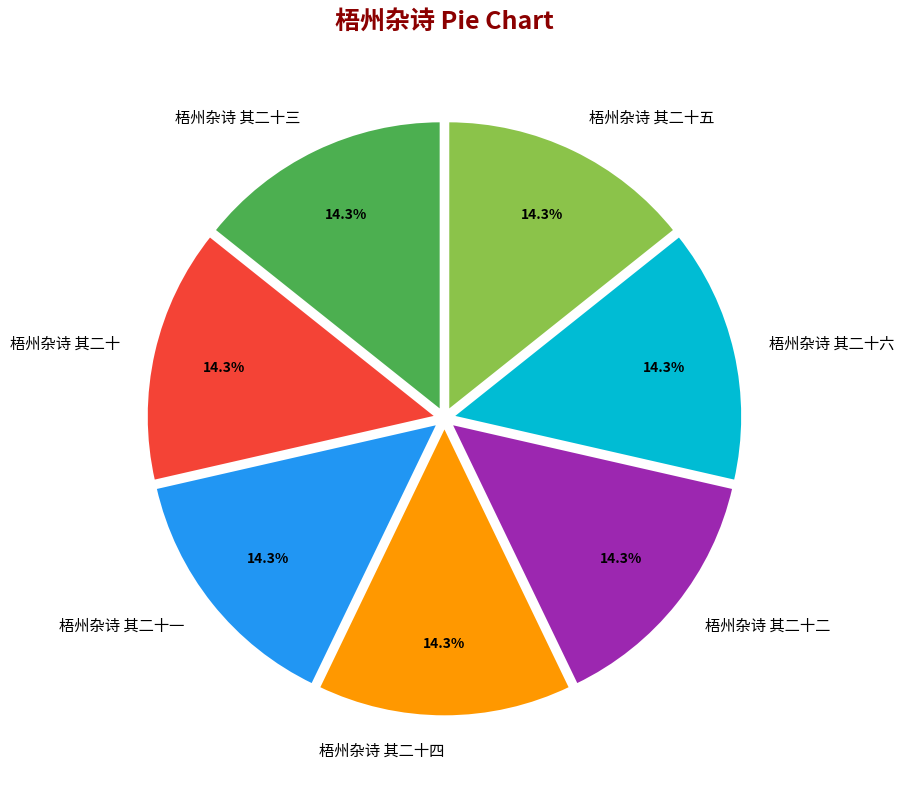

To the nearest percent, what is the combined percentage of 梧州杂诗 其二十四 and 梧州杂诗 其二十三?

29%